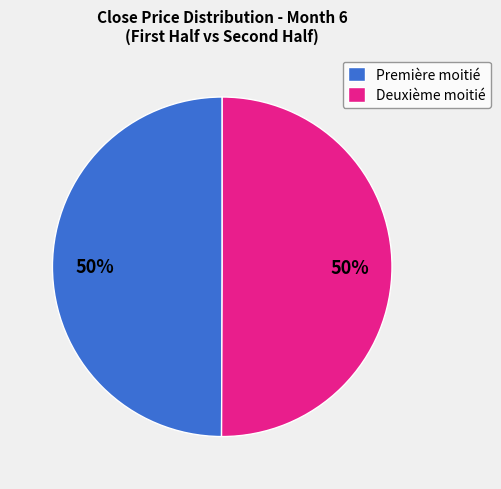

How many slices are in this pie chart?

2